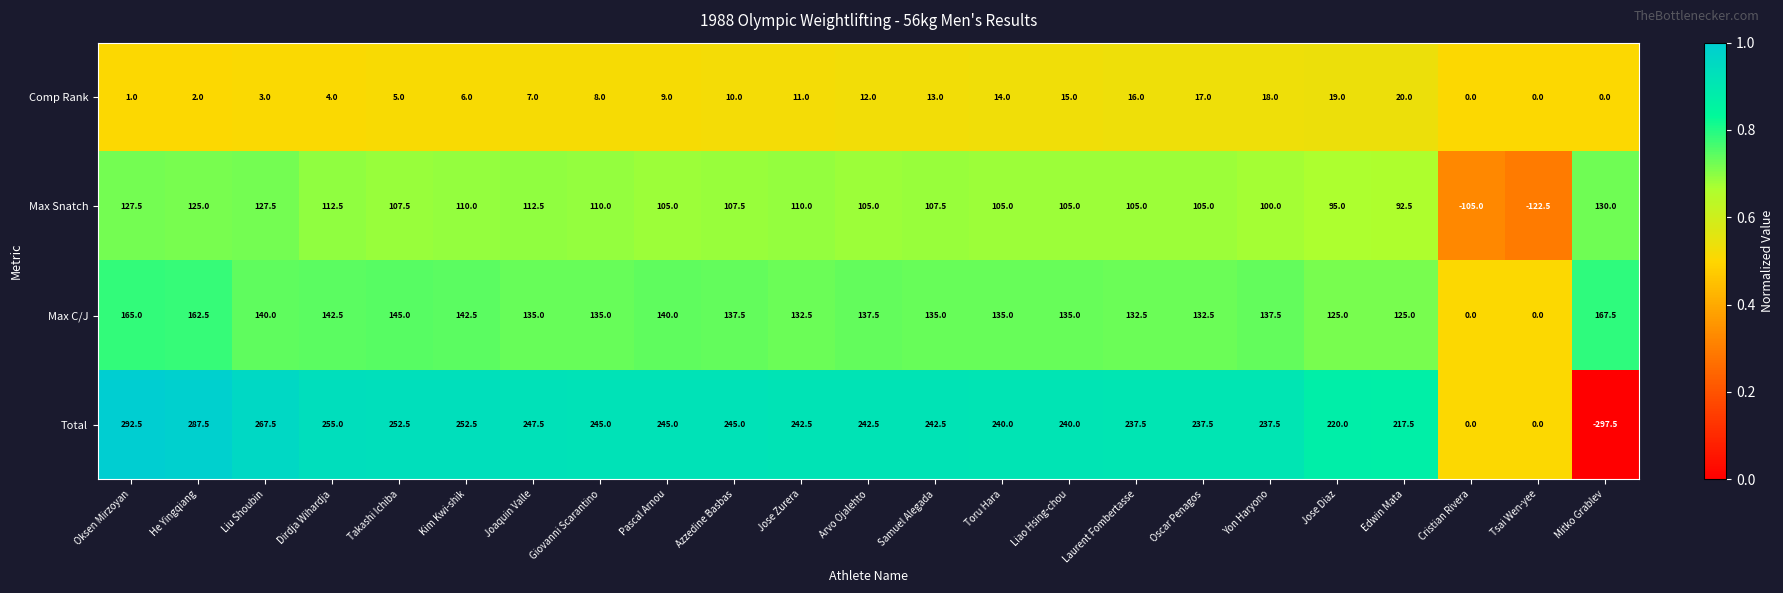

What is the approximate value of Comp Rank at Giovanni Scarantino?

8.0